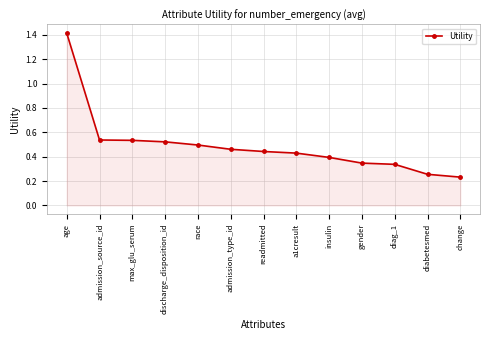

What is the change in value from discharge_disposition_id to change?

-0.3